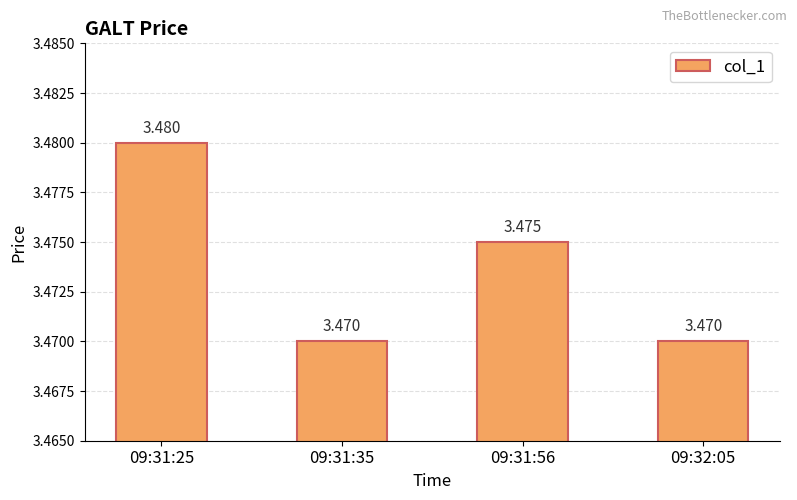

What is the label of the 4th bar from the left?

09:32:05